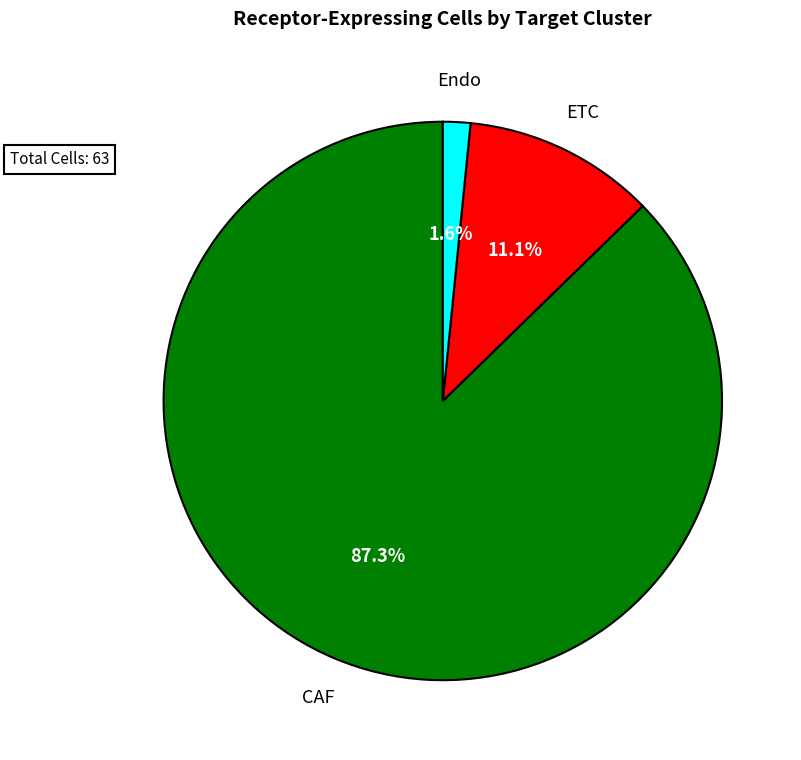

Is there a majority slice in this chart?

Yes